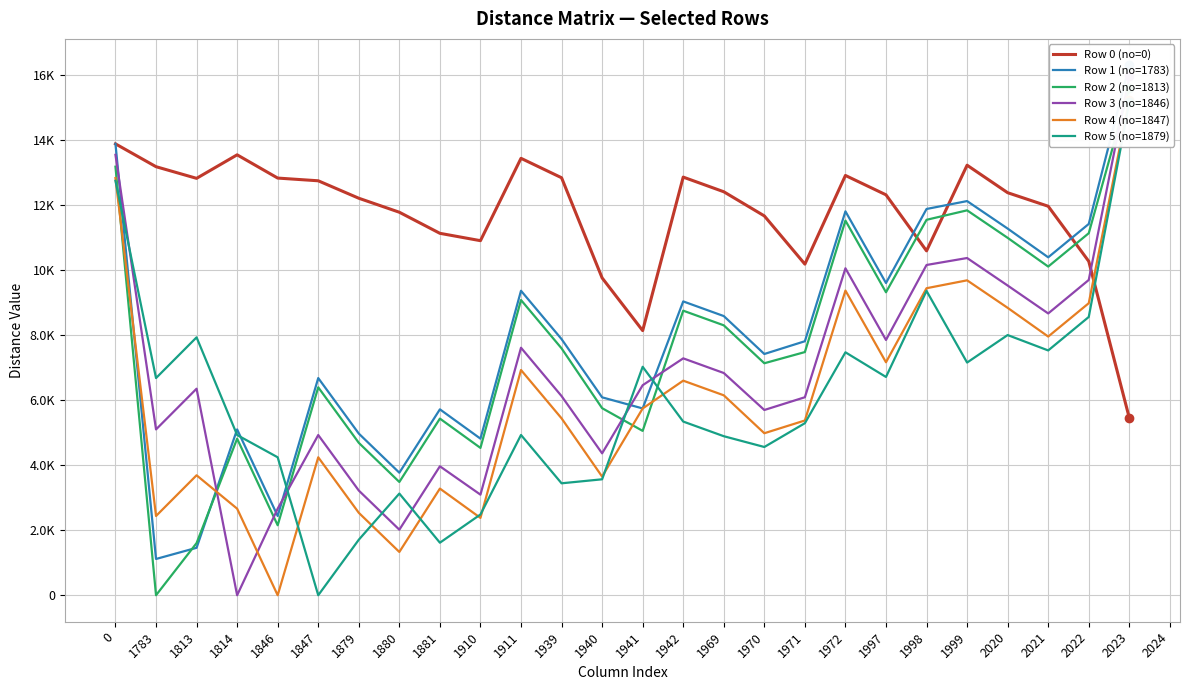

In Row 2 (no=1813), how many points are lower than both neighbors (excluding endpoints)?

8